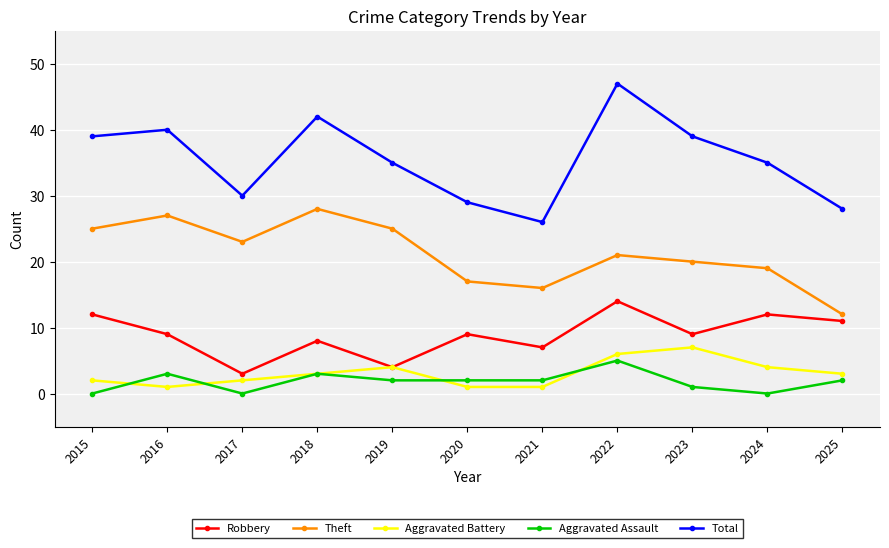

What is the total value across all series at 2021?

52